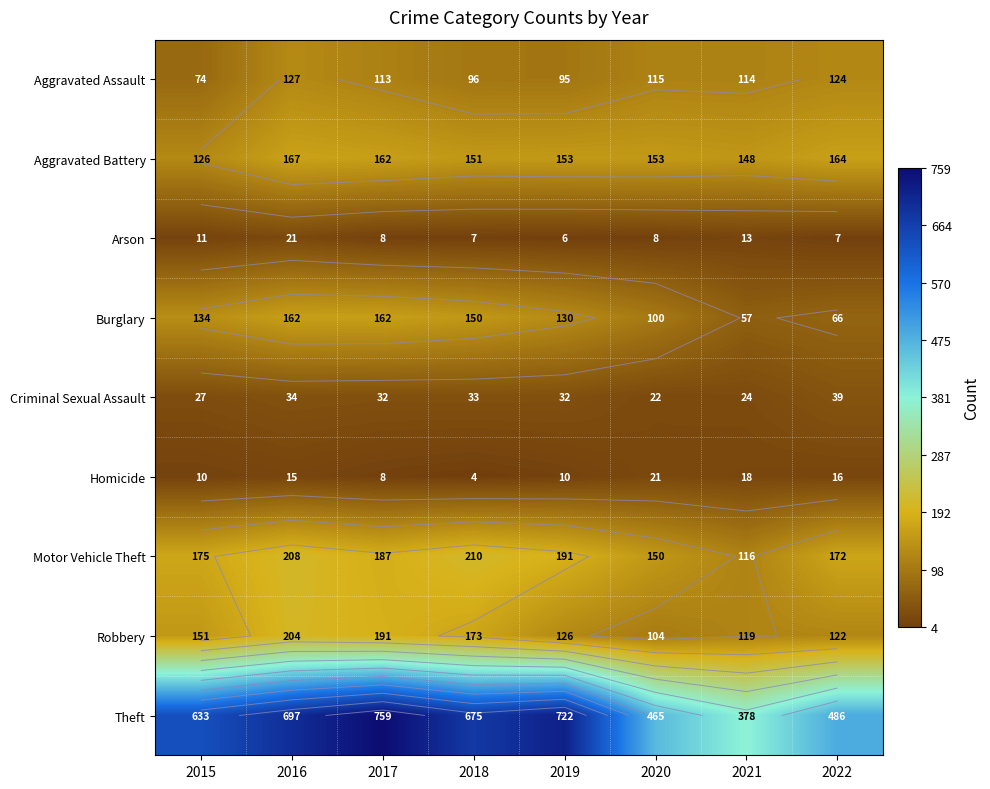

Rank the series at 2015 from lowest to highest value.

Homicide, Arson, Criminal Sexual Assault, Aggravated Assault, Aggravated Battery, Burglary, Robbery, Motor Vehicle Theft, Theft